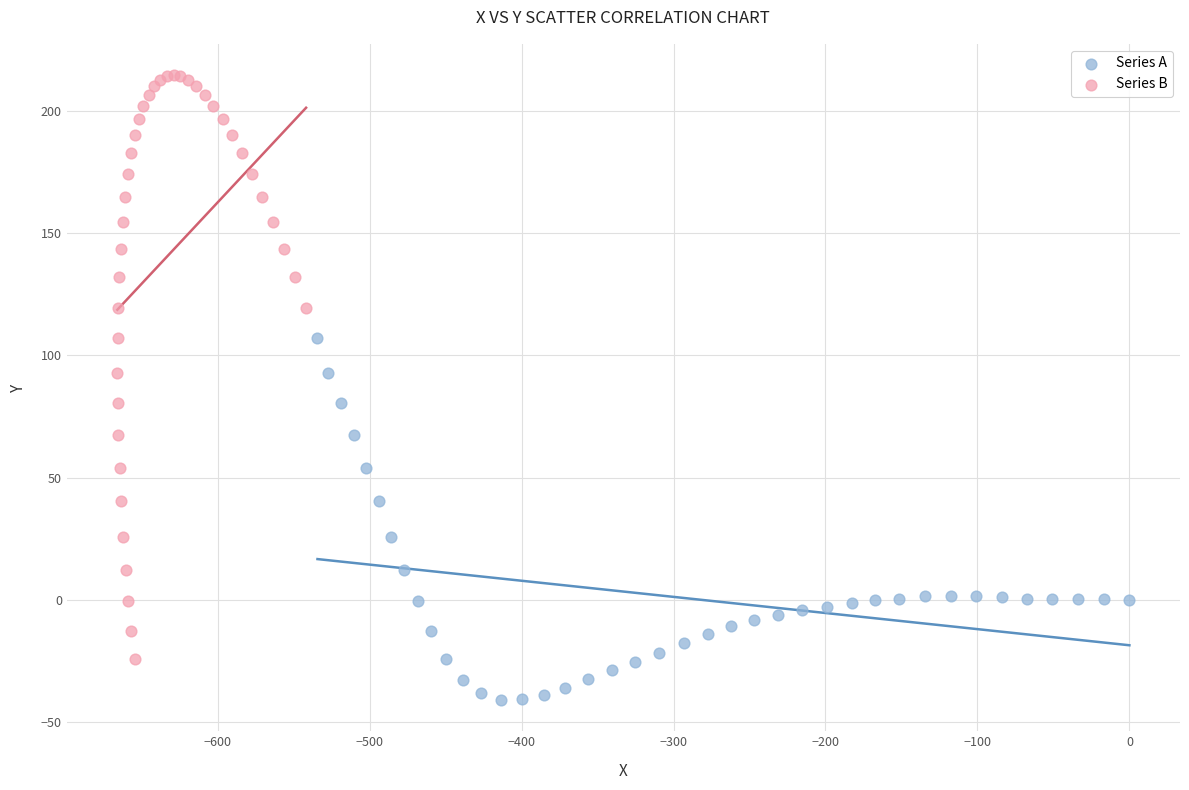

Which series has the largest Y range (max minus min)?

Series B